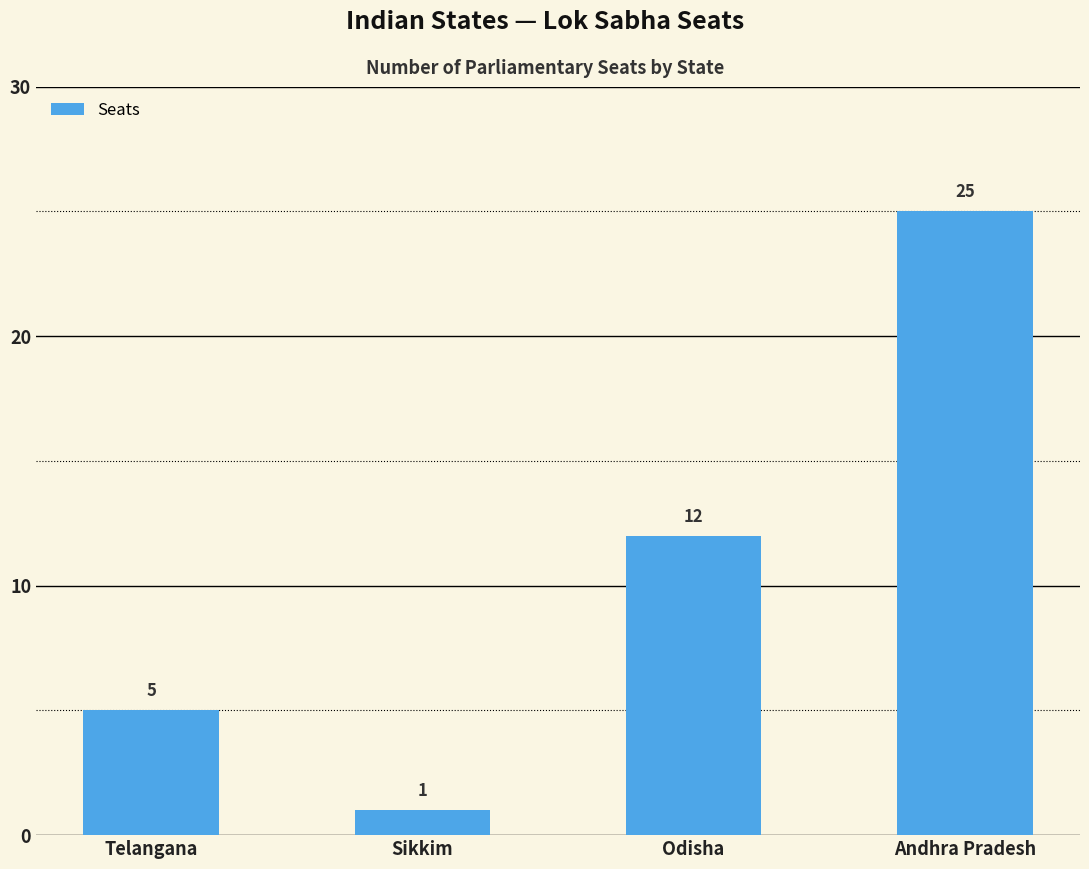

At which category does the chart reach its peak across all series?

Andhra Pradesh